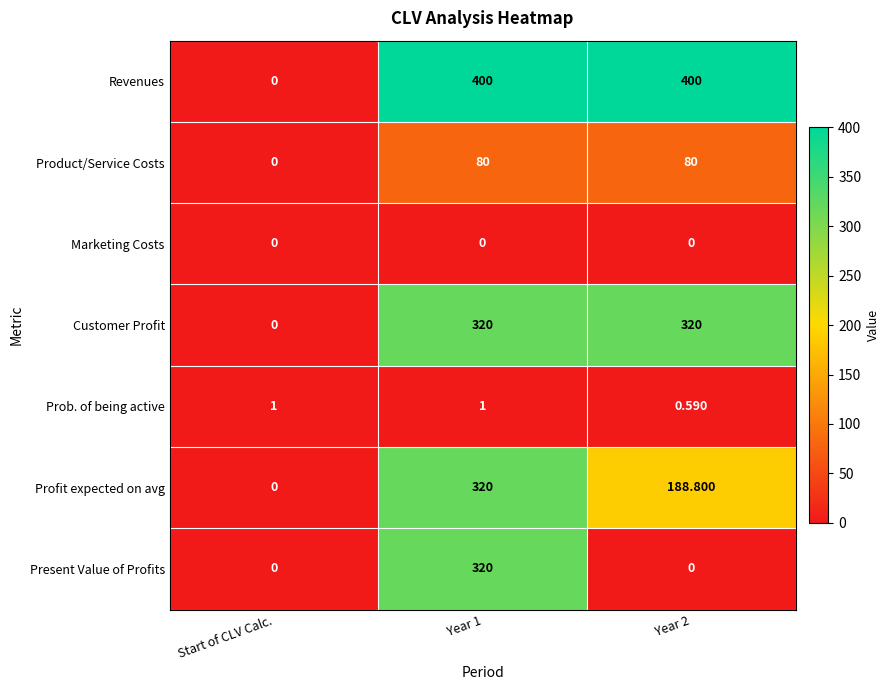

Where is Revenues nearest to the value 200?

Start of CLV Calc.